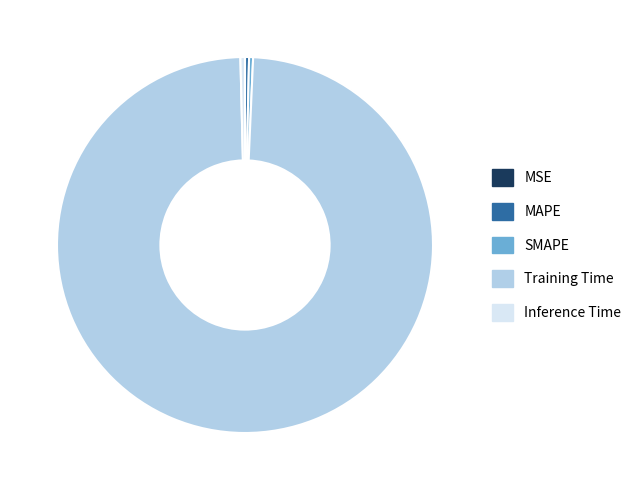

Which slice is the largest?

Training Time